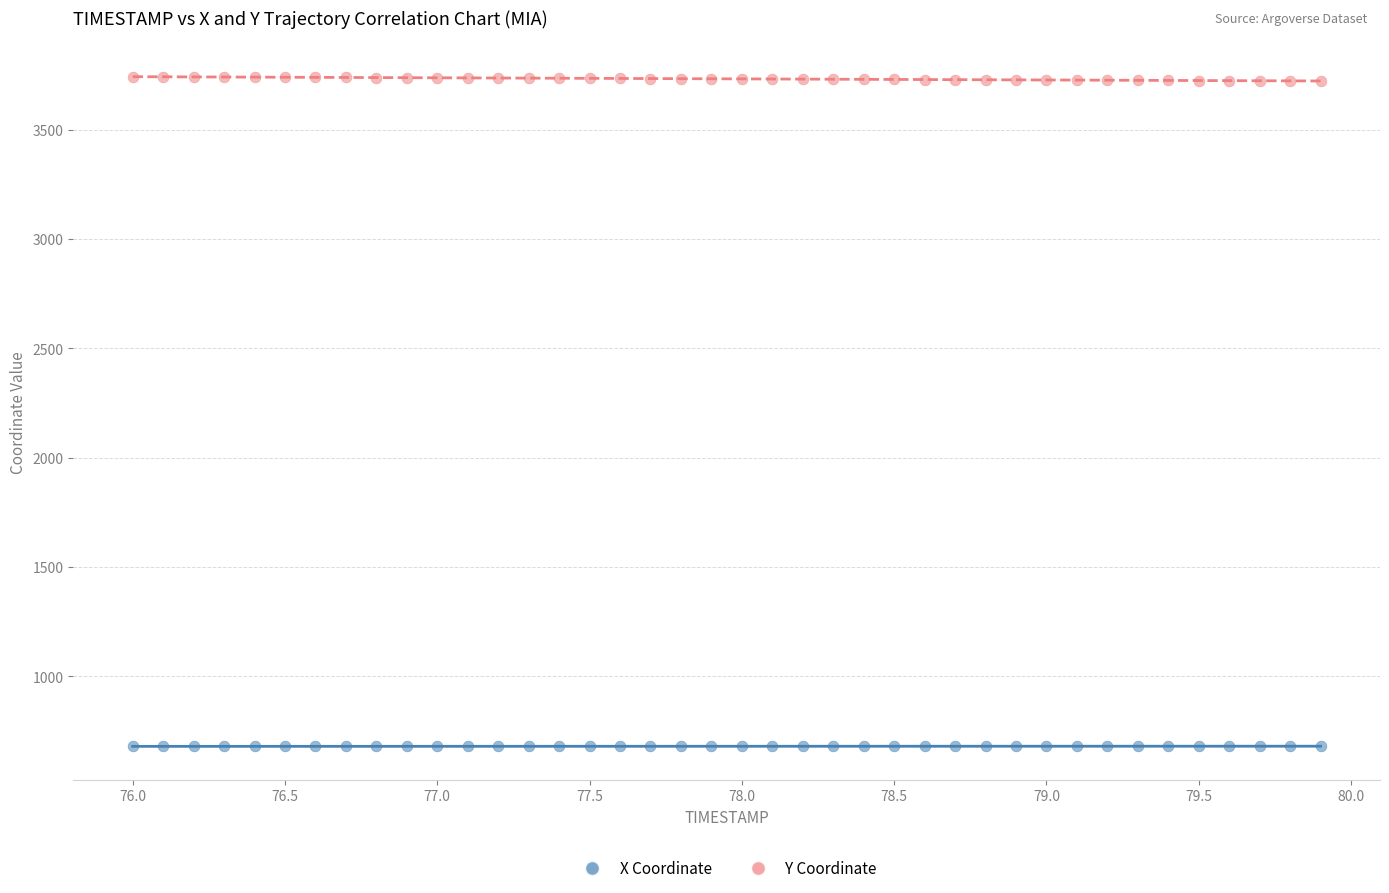

Which series reaches the minimum Y coordinate?

X Coordinate